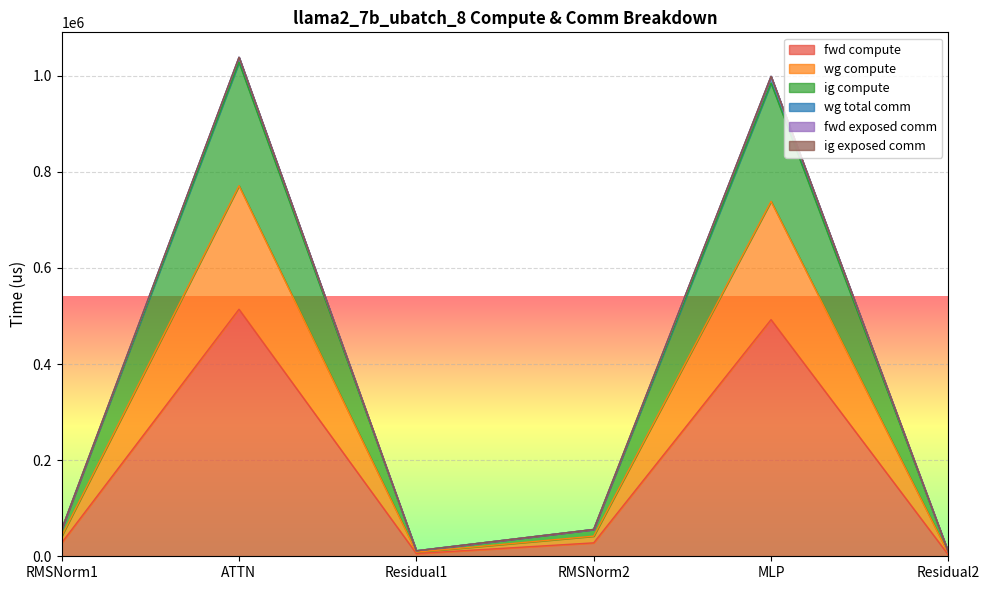

True or false: wg compute and ig compute intersect in this chart.

False